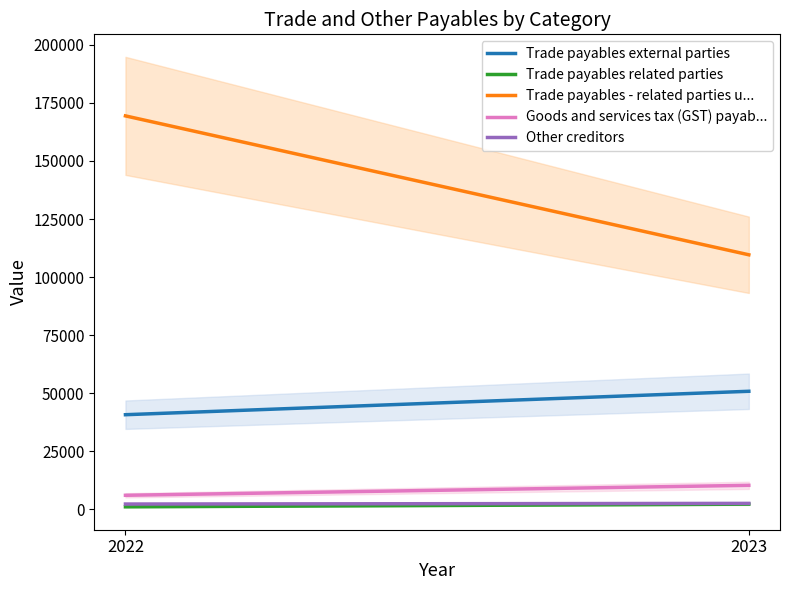

What are all the series names shown in the legend?

Trade payables external parties, Trade payables related parties, Trade payables - related parties u..., Goods and services tax (GST) payab..., Other creditors